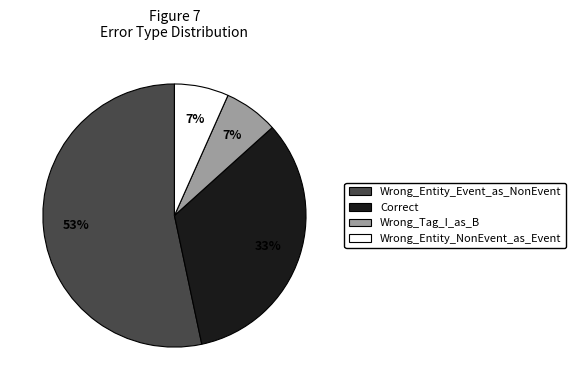

Is Wrong_Entity_Event_as_NonEvent the majority of the pie?

Yes